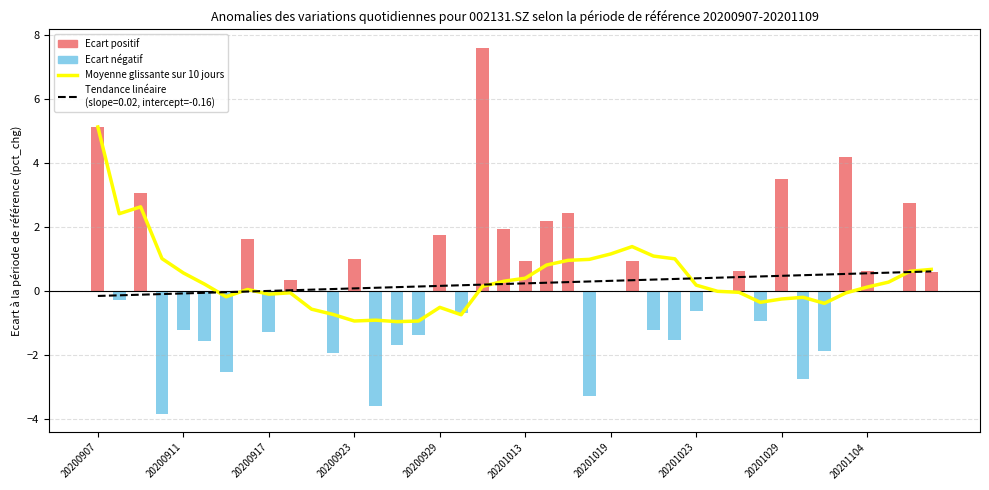

What is the greatest value displayed?

7.6